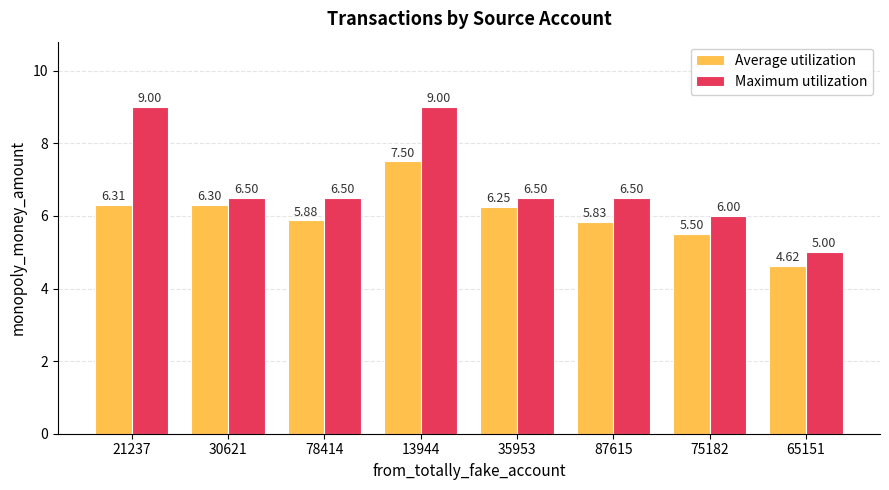

Is the value of Average utilization at 78414 greater than the value of Maximum utilization at 13944?

No